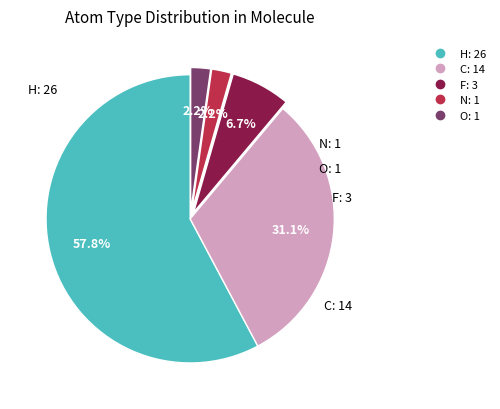

Is there any slice that represents more than half of the pie?

Yes